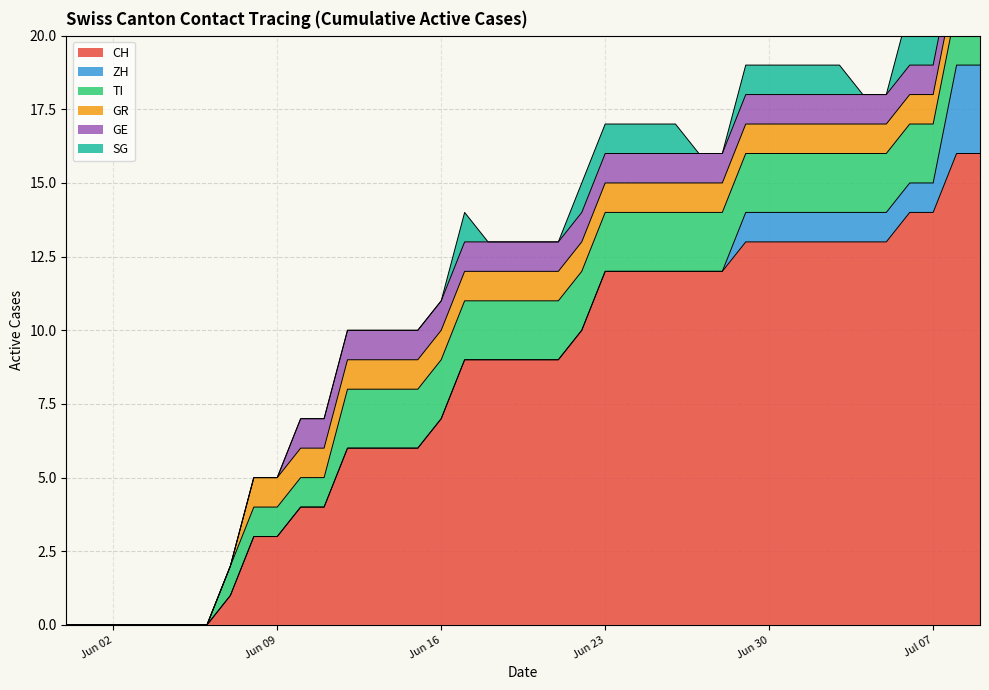

What is the approximate value of SG at 23?

1